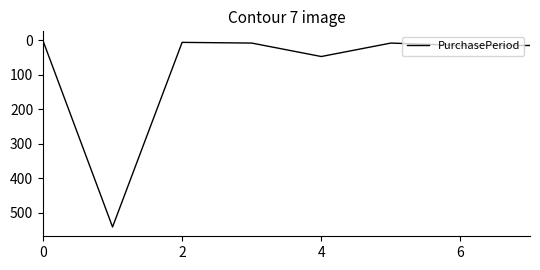

What is the maximum value shown in the chart?

541